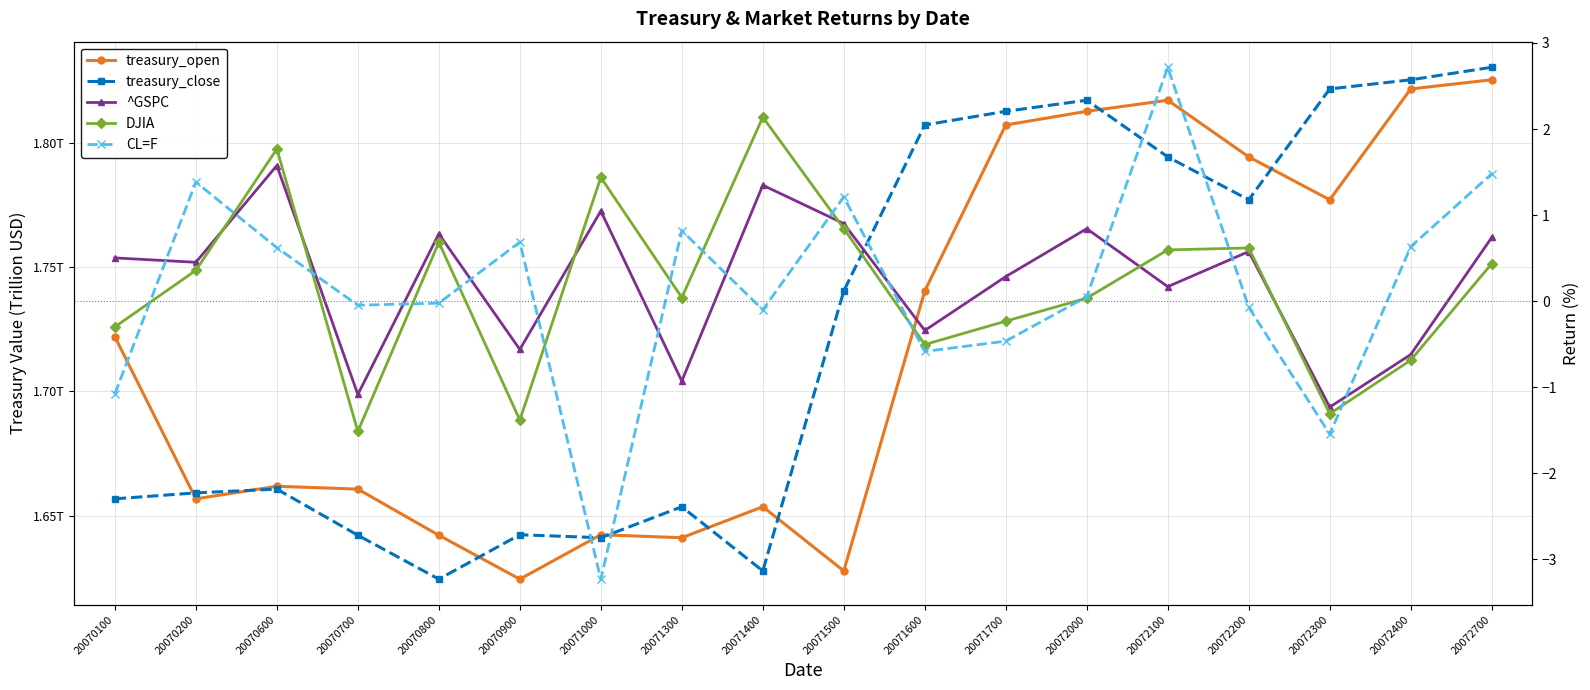

What is the spread (max minus min) of values at 20072300?

3.4